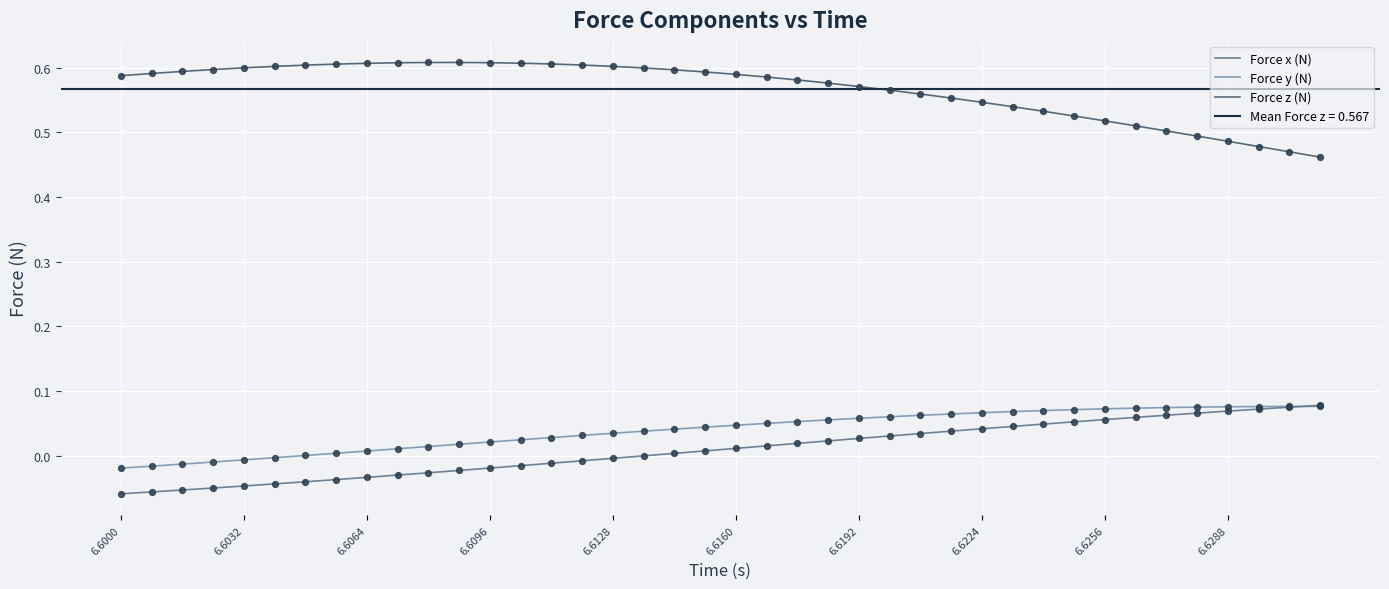

What are all the series names shown in the legend?

Force x (N), Force y (N), Force z (N)